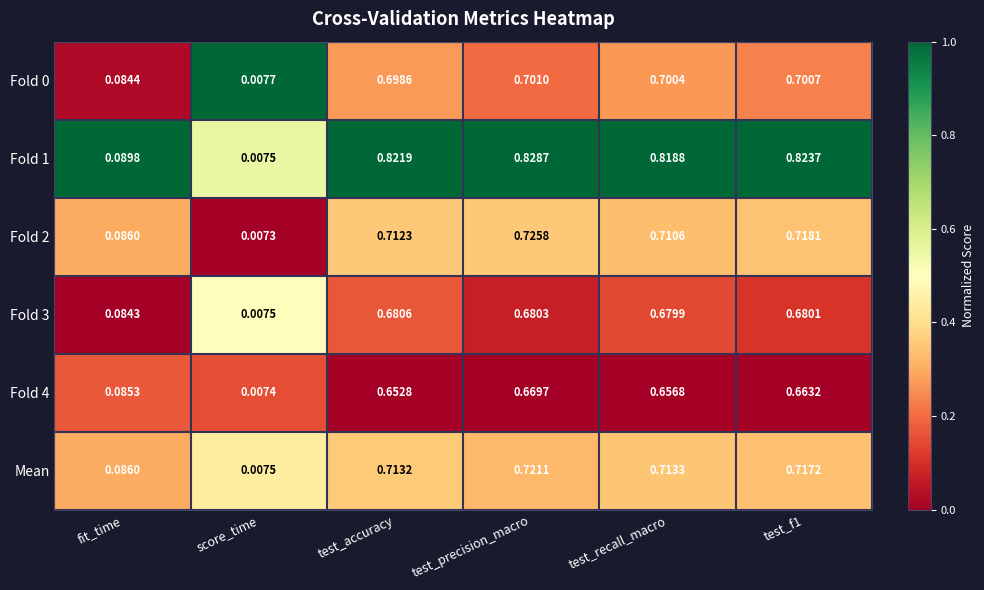

At which label does Fold 2 reach its minimum?

score_time